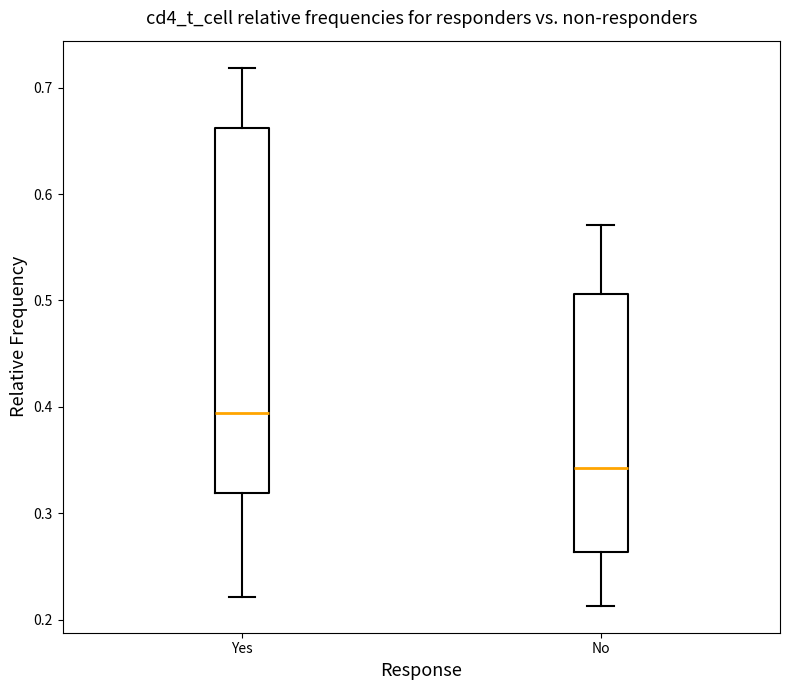

Reading left to right, read every box against the y-axis: the position of its median line, the range the box covers, and the ends of its whiskers. The values are not printed on the chart, so give them approximately, as read against the axis.

Yes: median 0.39, box 0.32 to 0.66, whiskers 0.22 to 0.72
No: median 0.34, box 0.26 to 0.51, whiskers 0.21 to 0.57